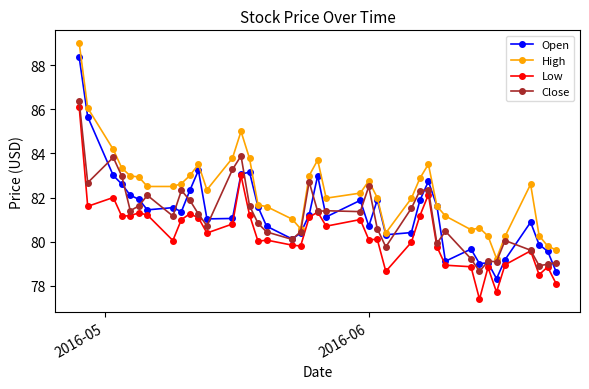

Which series has the widest spread of values?

Open